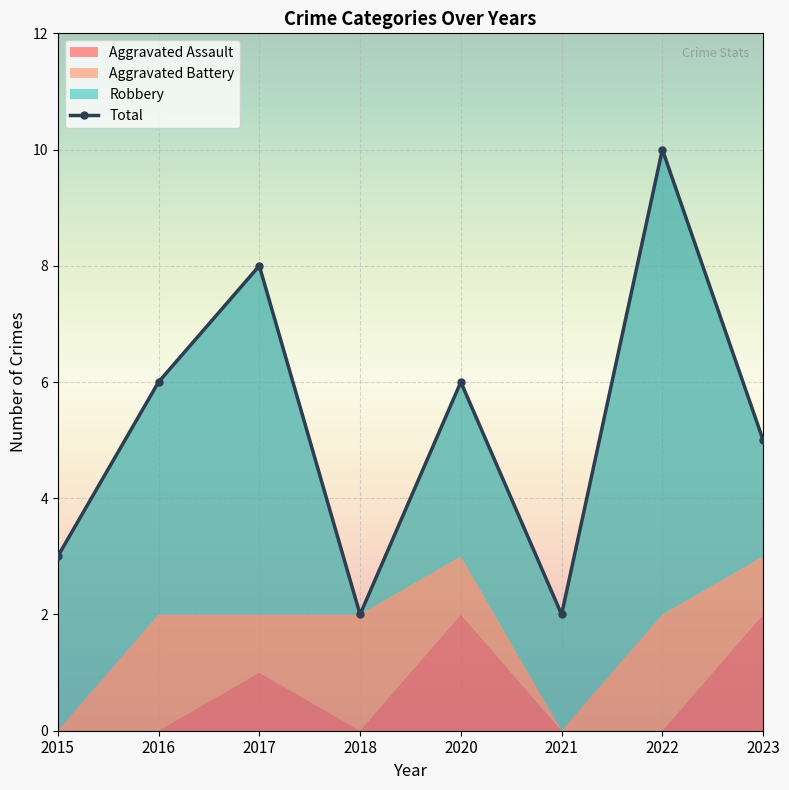

The value of Aggravated Battery at 2021 is -1. True or false?

False